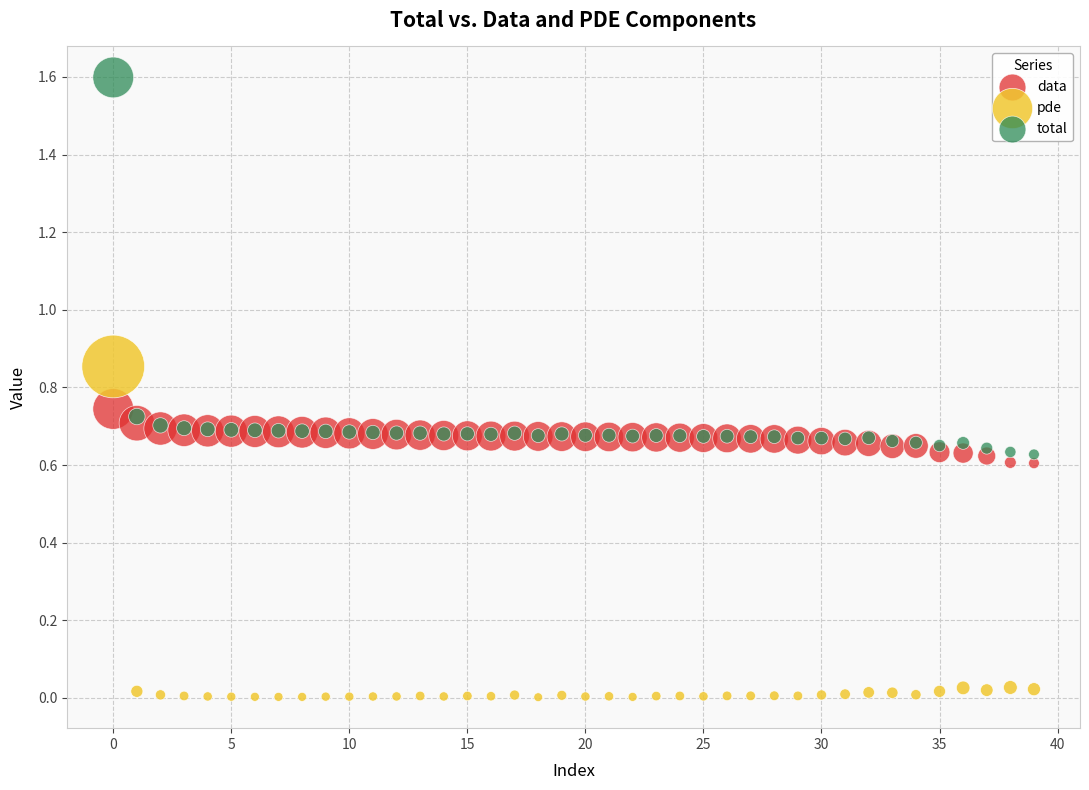

Which series reaches the minimum Y coordinate?

pde